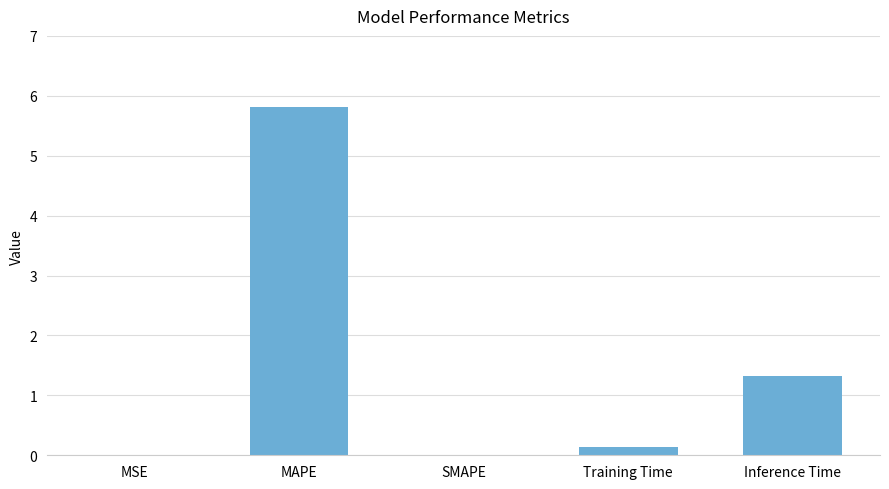

Which category has the highest value across all series?

MAPE